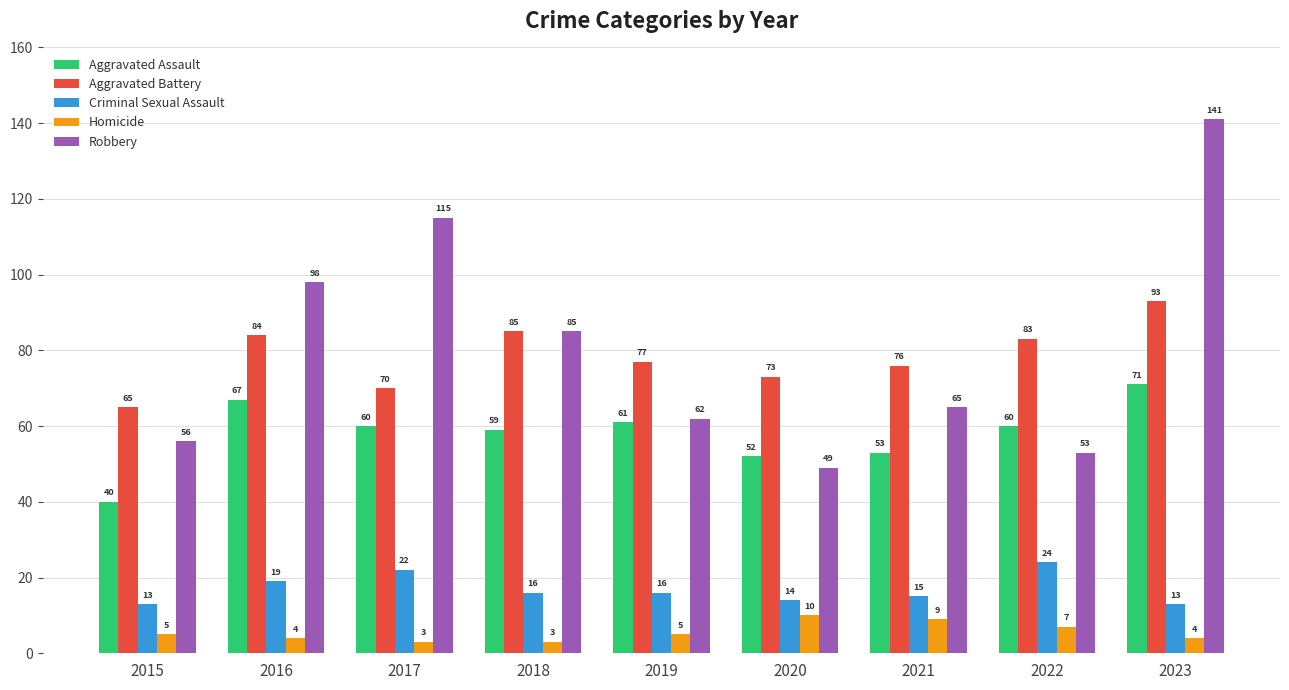

The value of Criminal Sexual Assault at 2018 is 16. True or false?

True